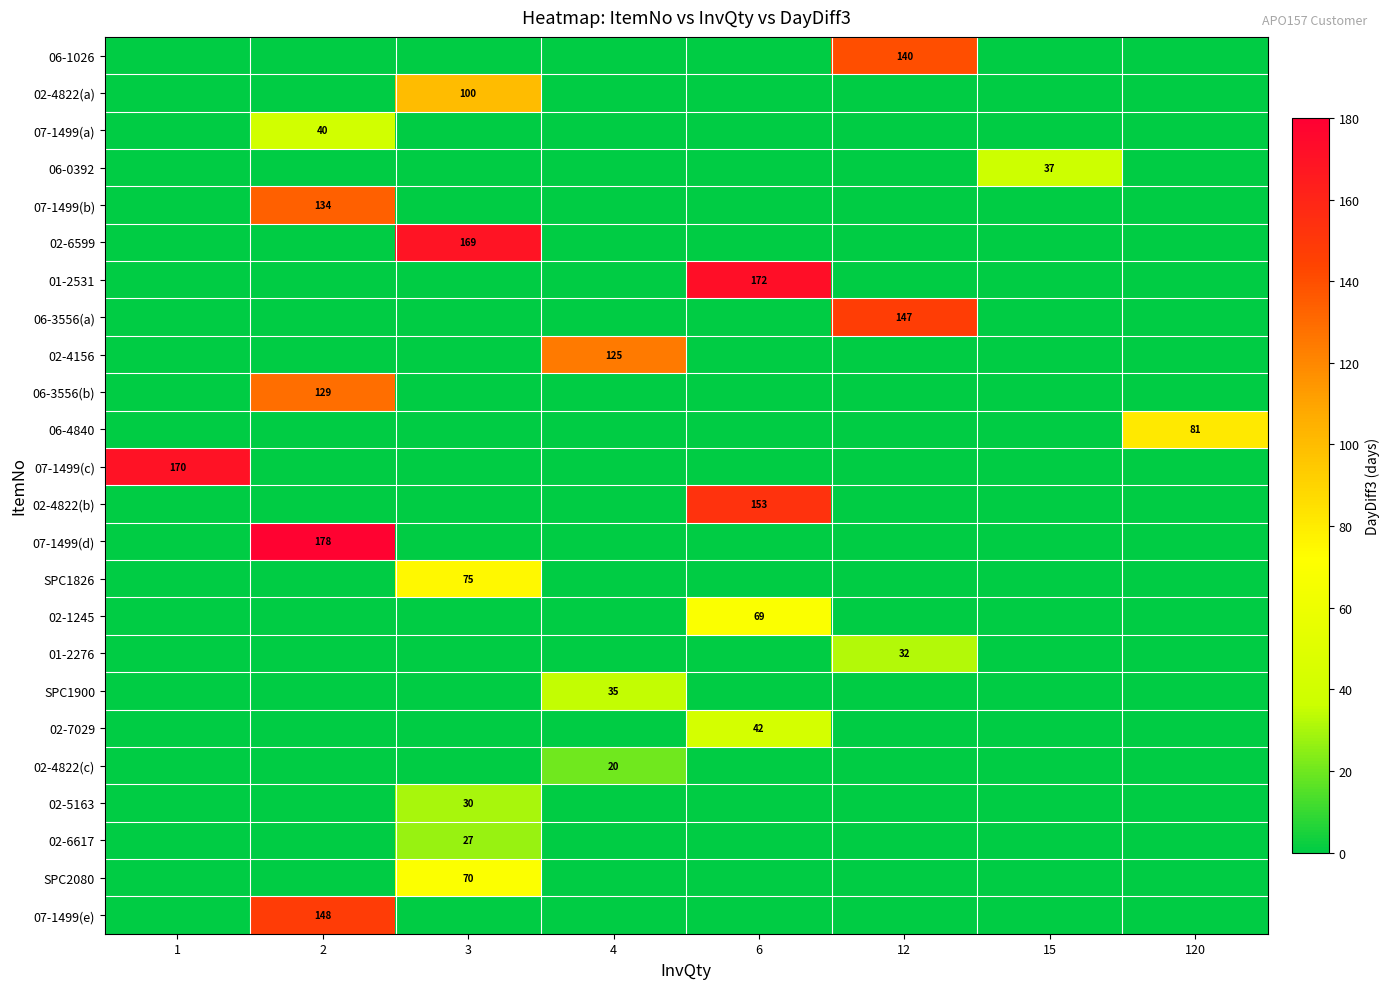

At how many categories does at least one series exceed 10?

8